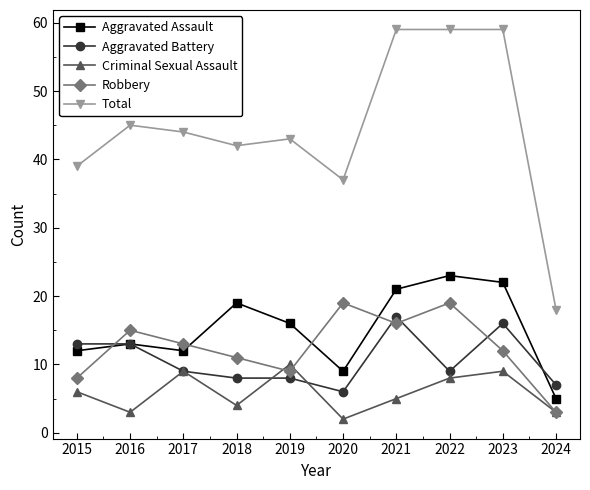

How many lines are shown in the chart?

5